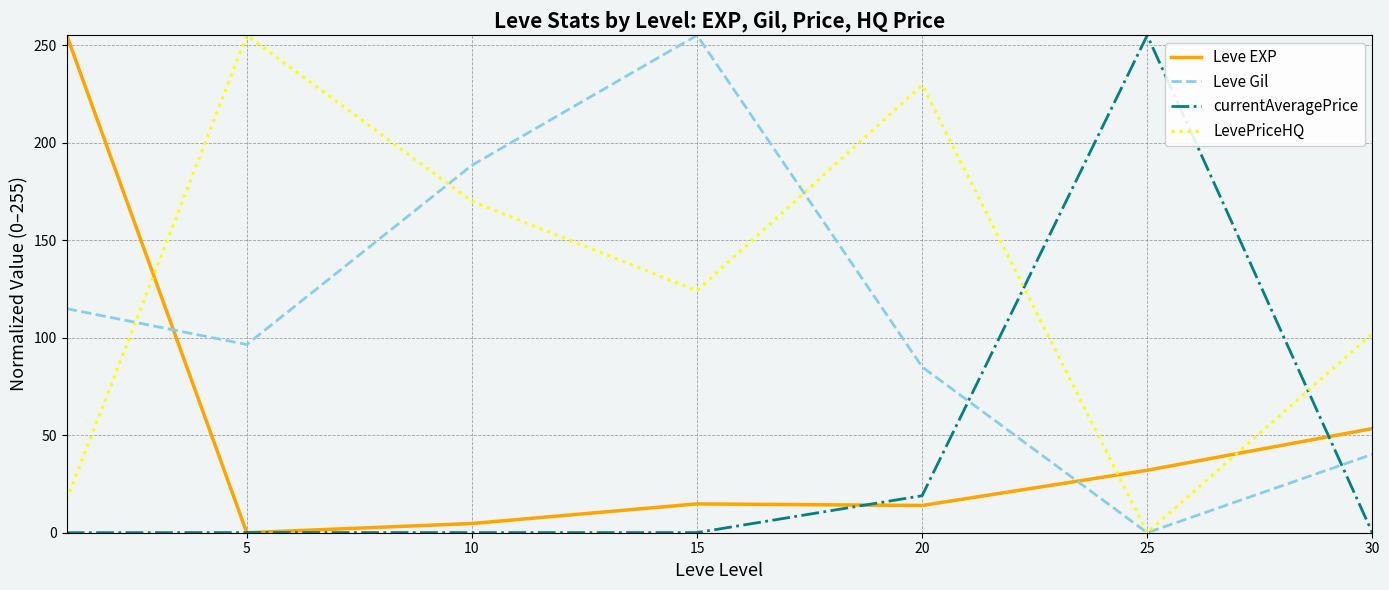

What is the difference between the maximum and minimum values in the currentAveragePrice series?

255.0